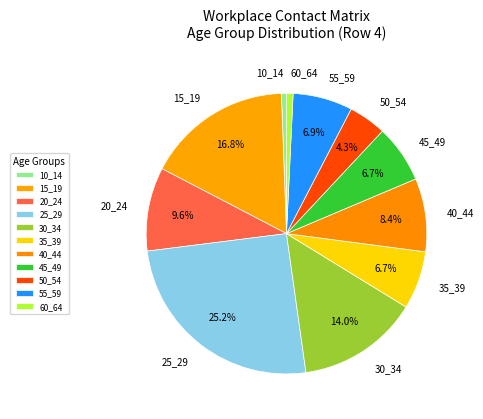

What is the largest slice in the pie chart?

25_29